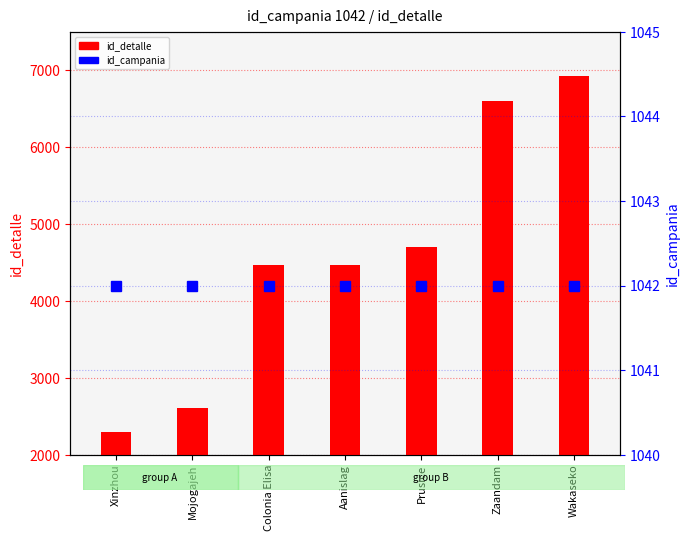

At which label is id_campania closest to 1042?

Xinzhou